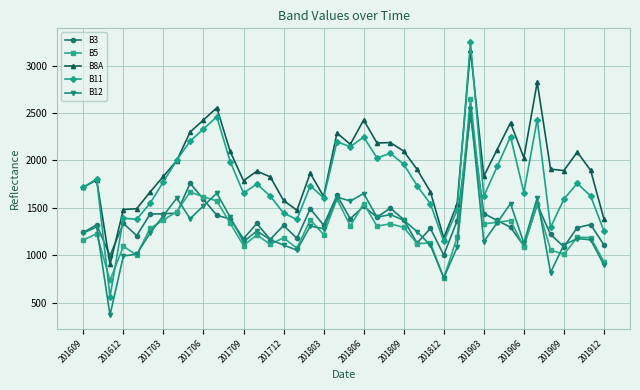

Which series has the widest spread of values?

B11